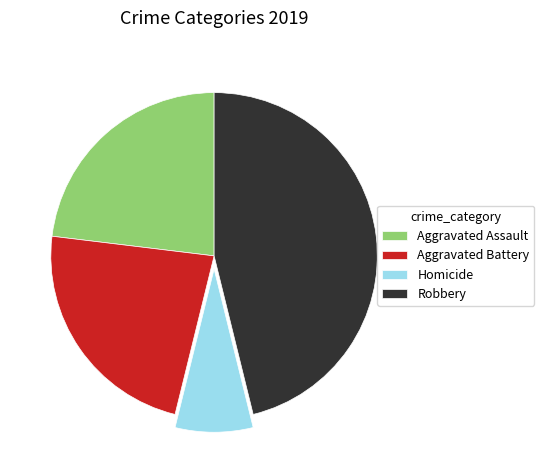

Count the number of slices in the pie.

4